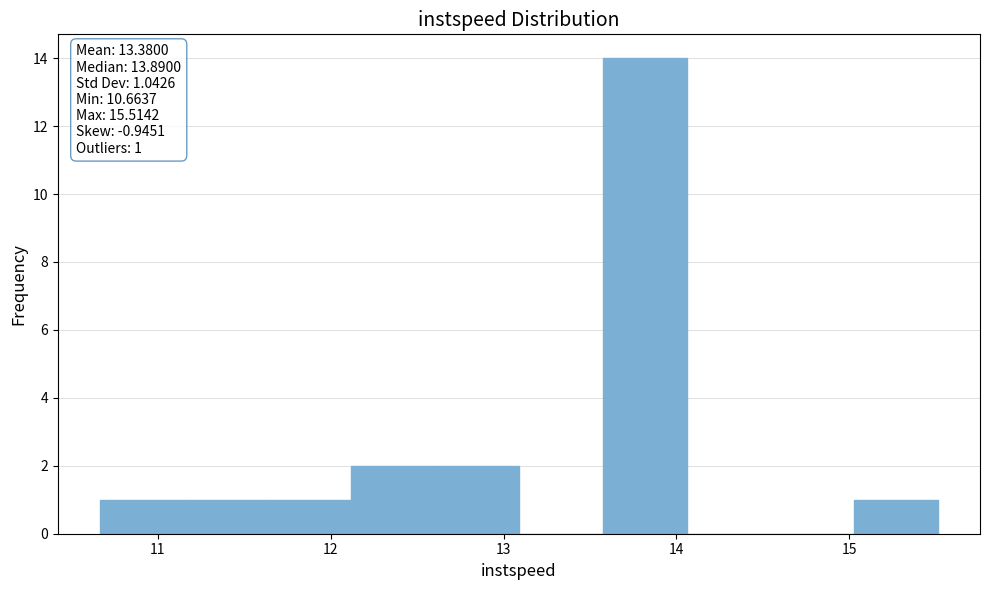

Over which range of the x-axis is the bar tallest?

13.6 to 14.1